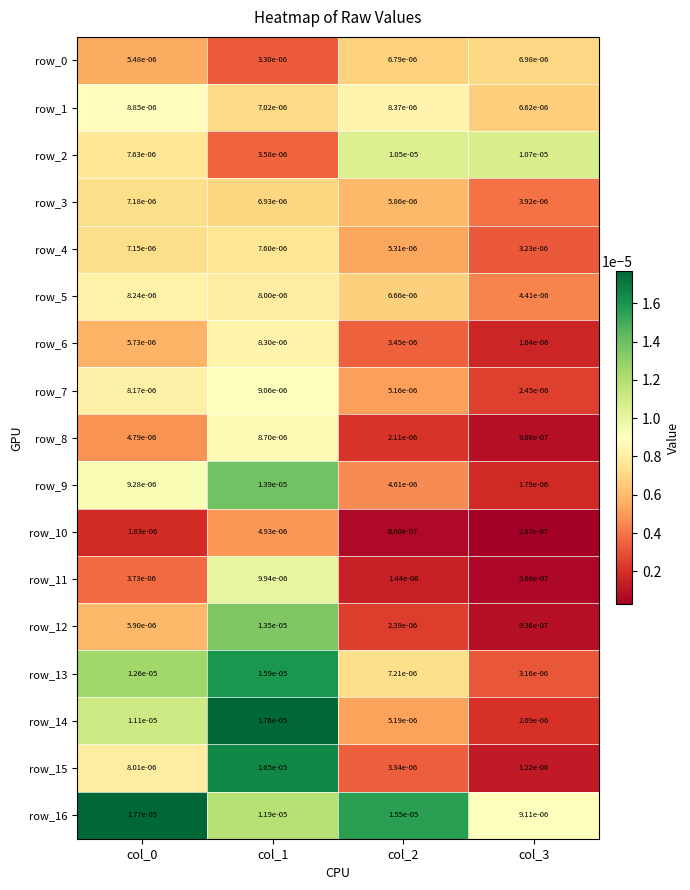

Is the value of row_4 at col_2 greater than the value of row_7 at col_2?

Yes